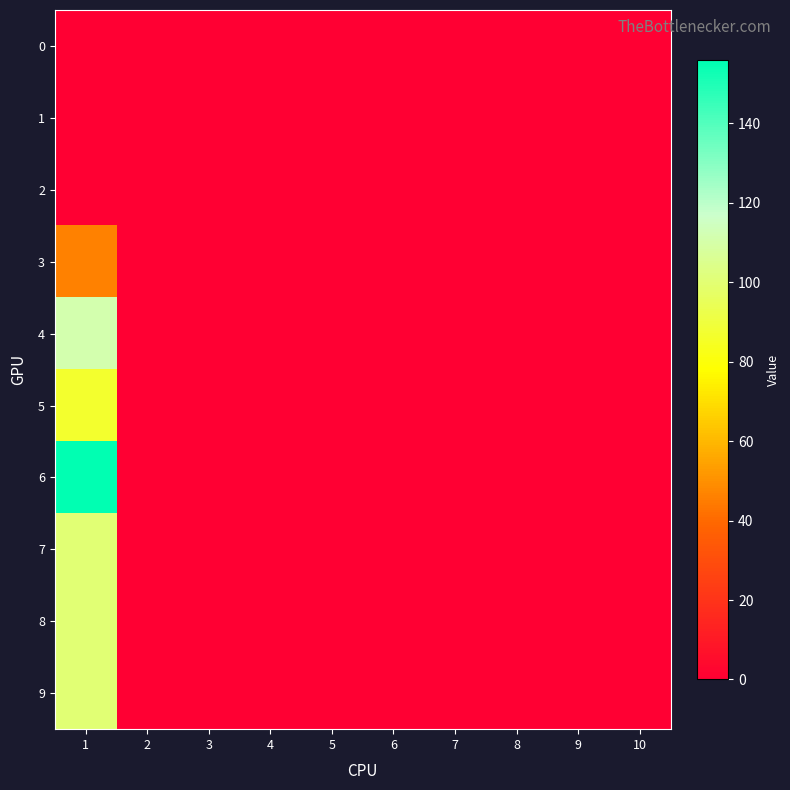

What is the difference between the highest and lowest values at 1?

156